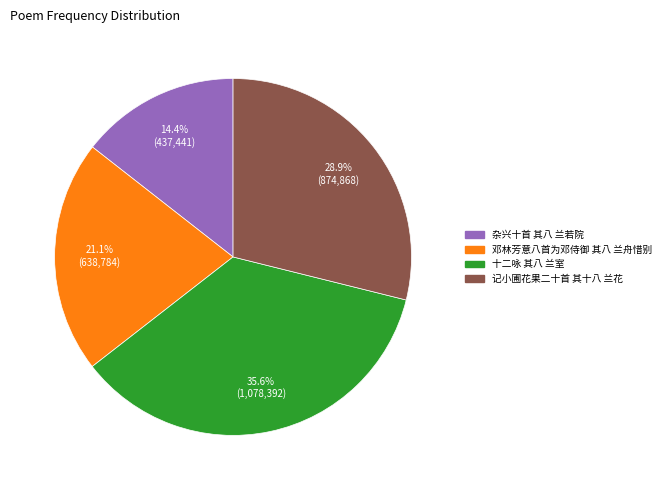

What is the smallest slice in the pie chart?

杂兴十首 其八 兰若院